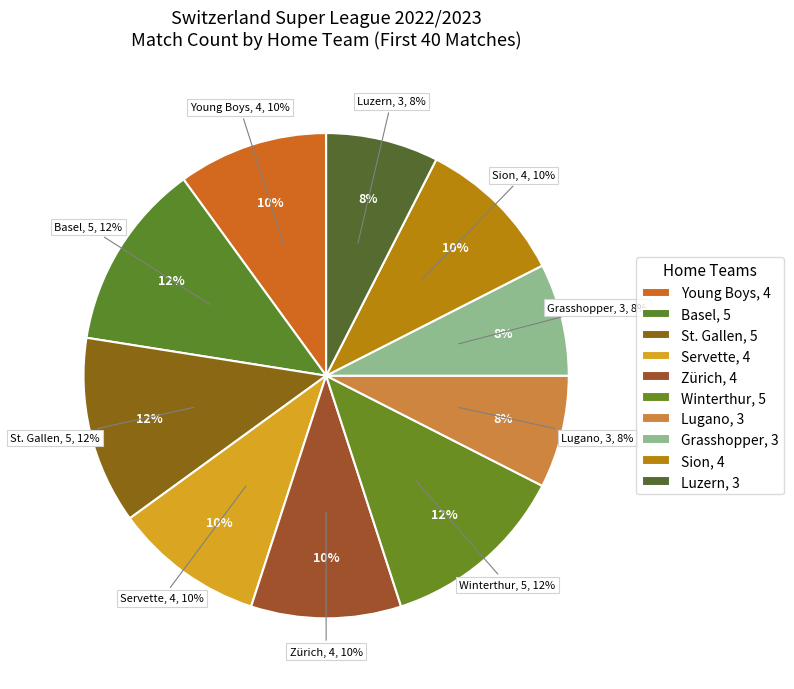

Is there a majority slice in this chart?

No